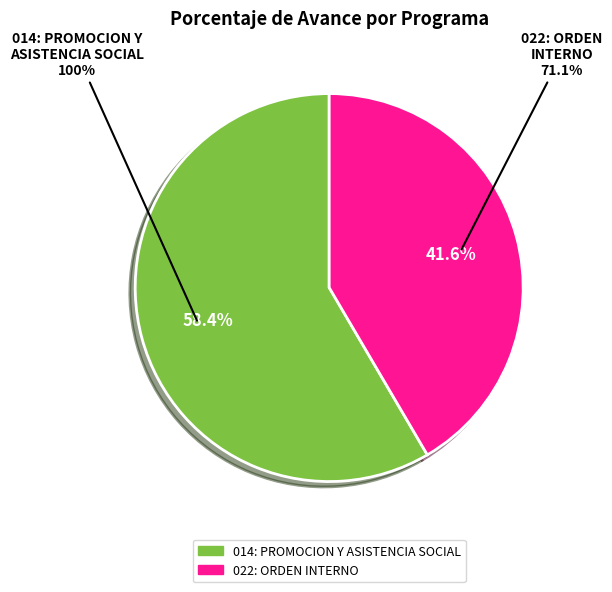

What portion of the pie excludes 022: ORDEN INTERNO?

58.4%